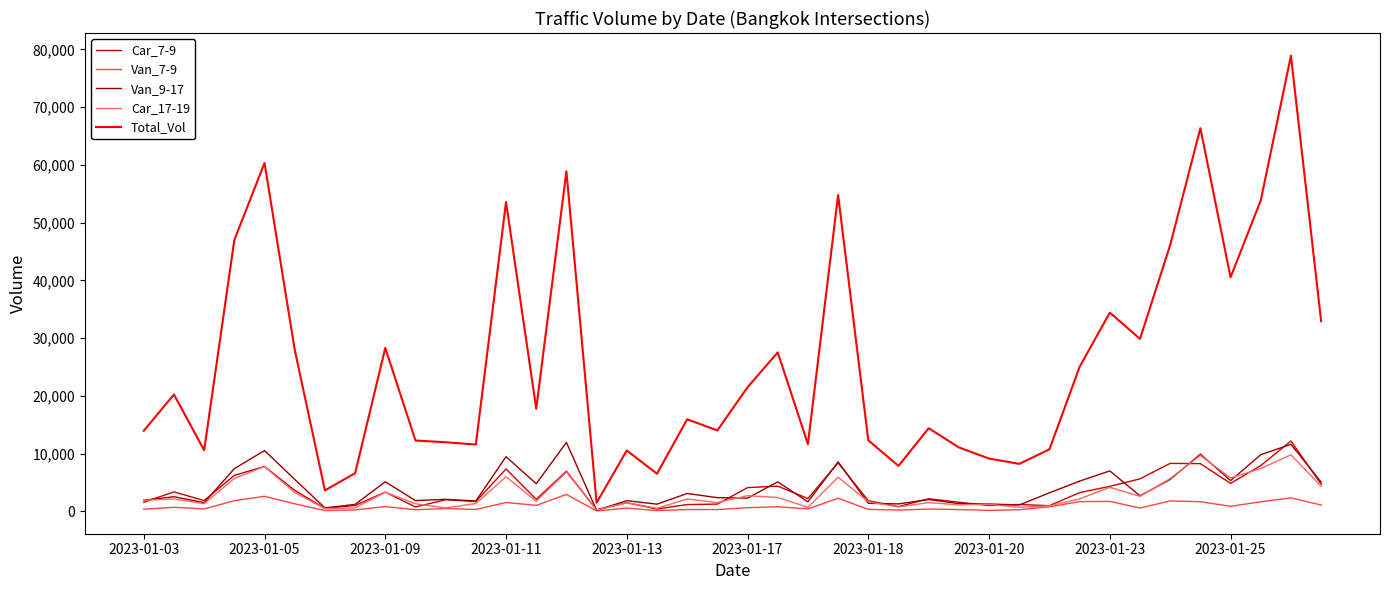

Which series has the widest spread of values?

Total_Vol